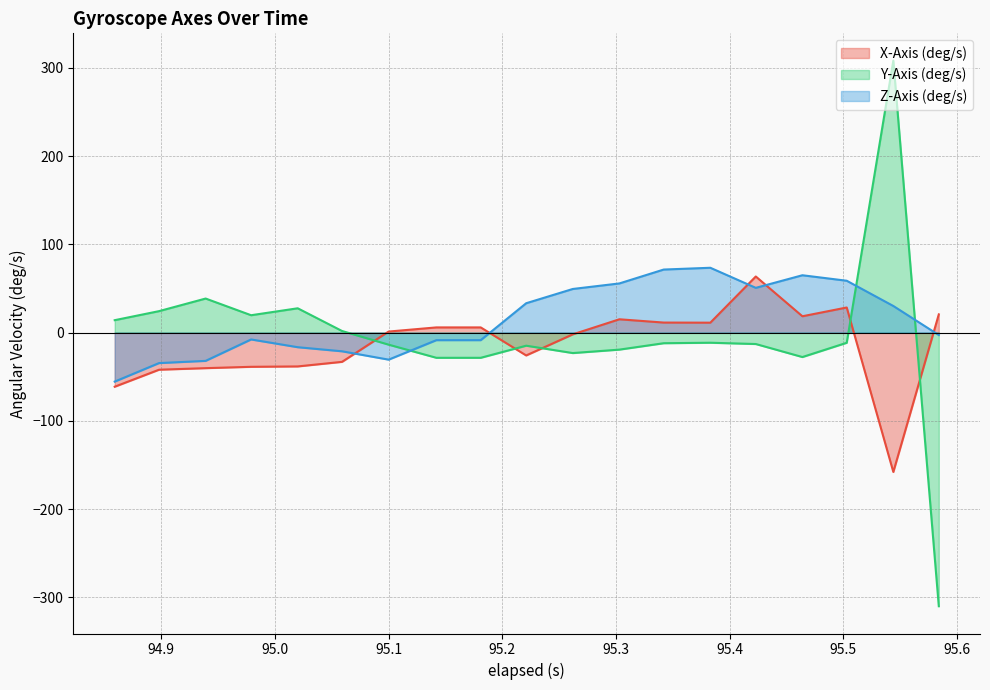

Where does the Z-Axis (deg/s) series first go above -2?

95.221